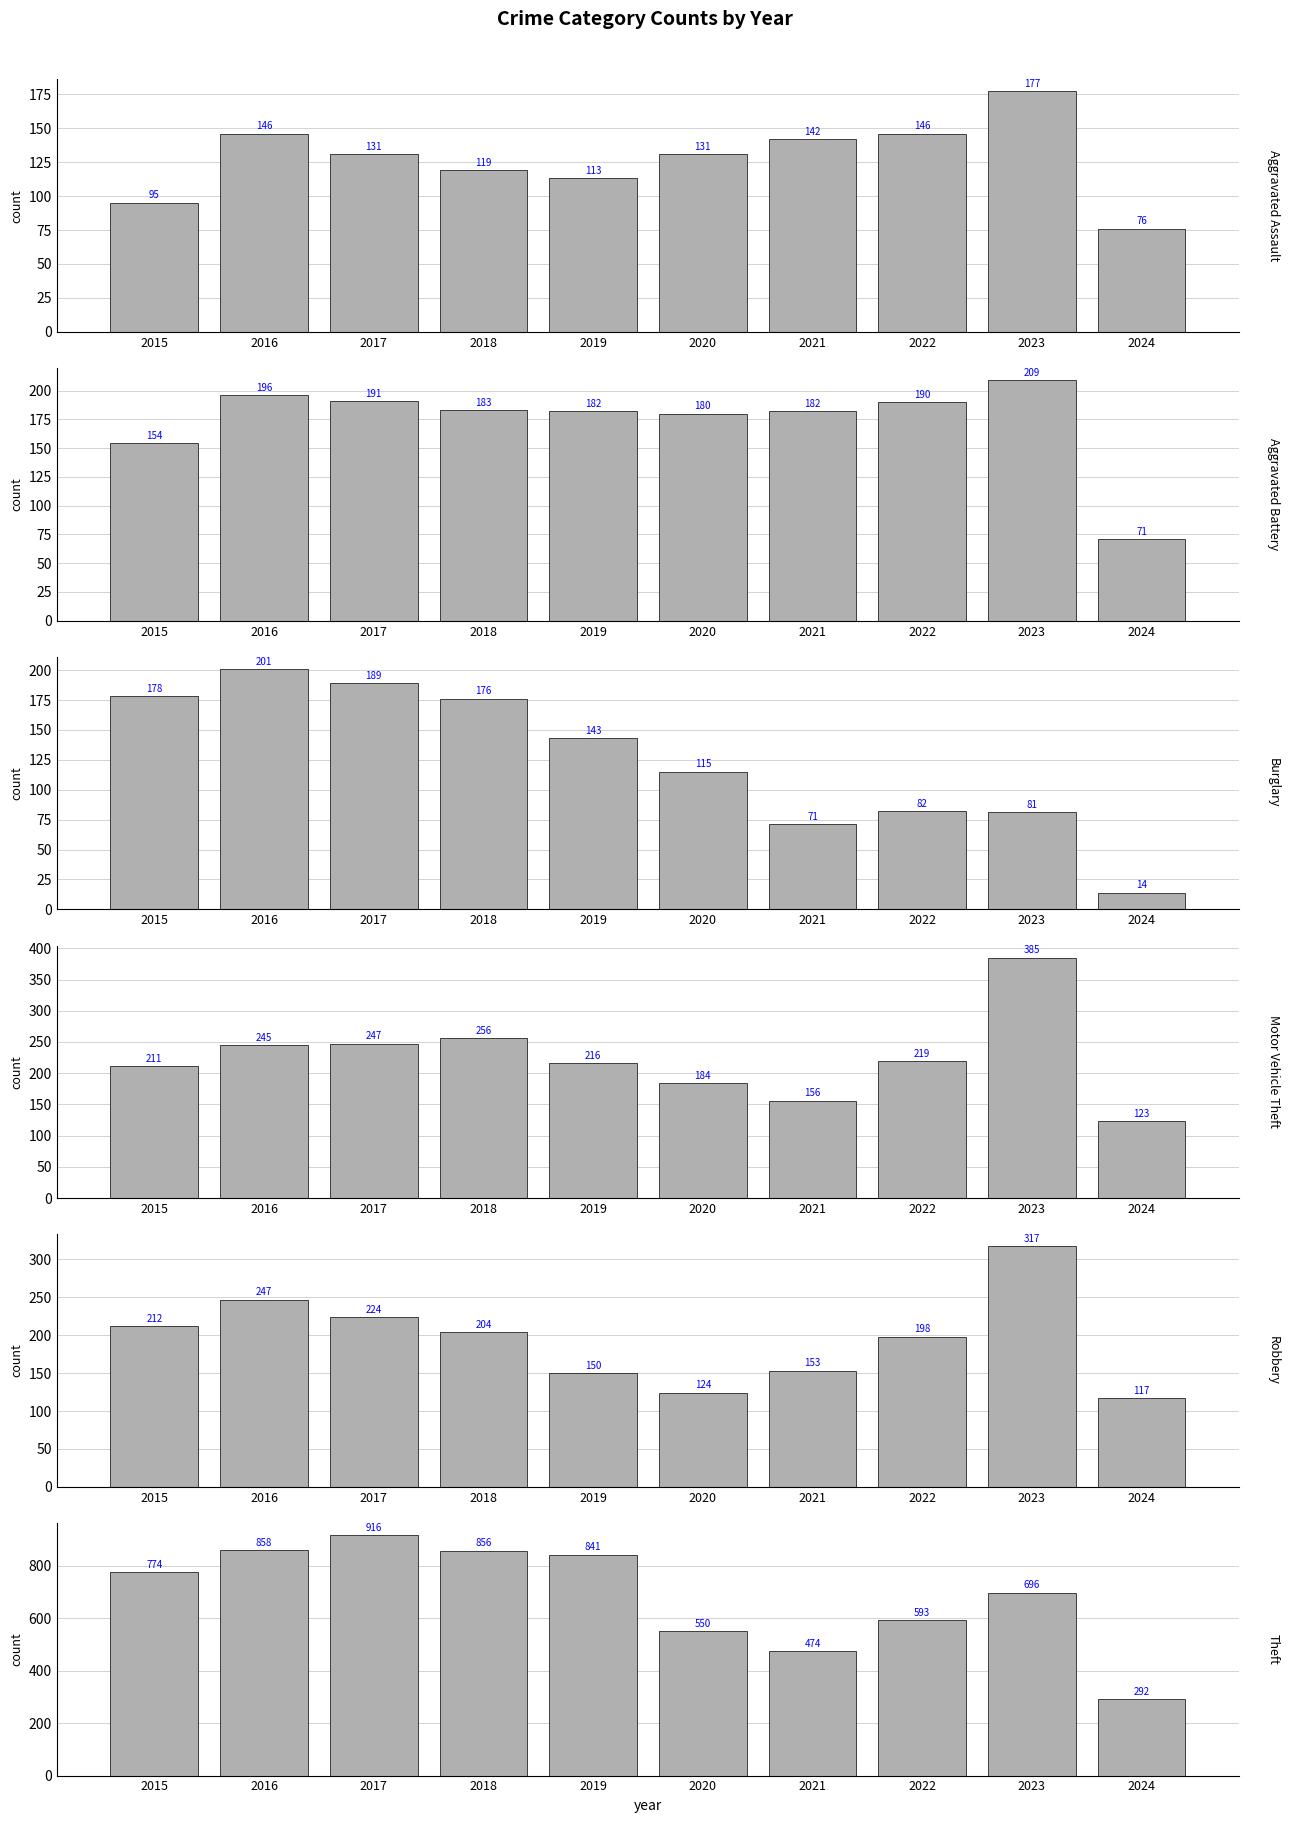

Between 2018 and 2015, which is larger?

2018